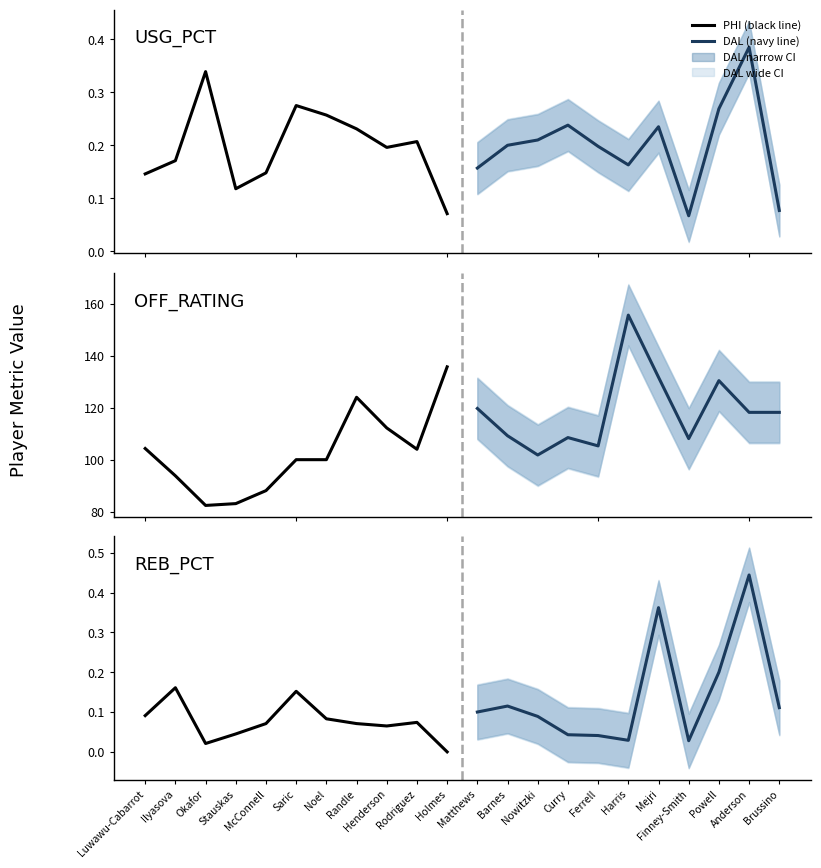

How many PHI values are between 0 and 1?

11